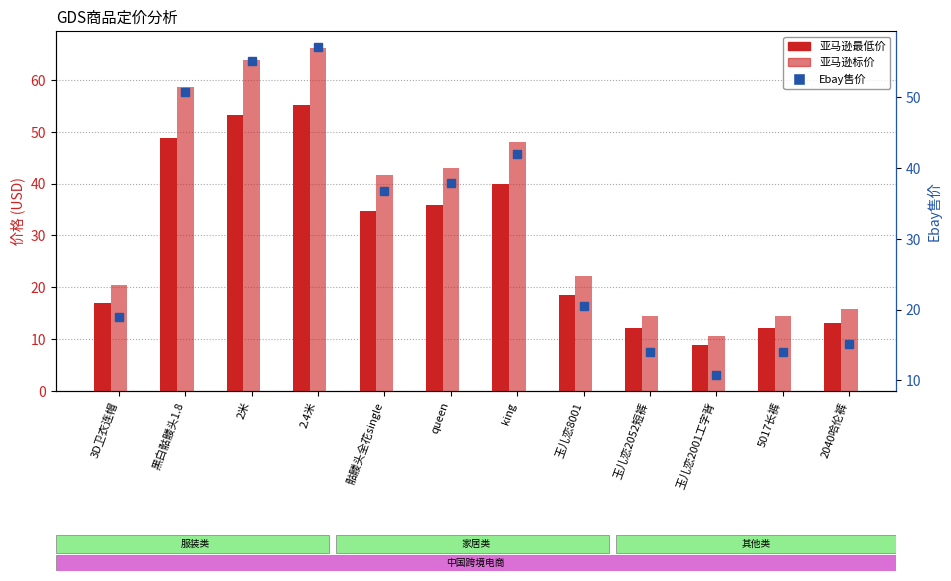

Reading left to right, list all the values displayed in this chart.

亚马逊最低价: 3D卫衣连帽=17.0	黑白骷髅头1.8=48.8	2米=53.1	2.4米=55.1	骷髅头全花single=34.8	queen=35.8	king=40.0	玉儿恋8001=18.6	玉儿恋2052短裤=12.1	玉儿恋2001工字背=8.8	5017长裤=12.1	2040哈伦裤=13.1
亚马逊标价: 3D卫衣连帽=20.4	黑白骷髅头1.8=58.6	2米=63.8	2.4米=66.1	骷髅头全花single=41.7	queen=43.0	king=47.9	玉儿恋8001=22.3	玉儿恋2052短裤=14.5	玉儿恋2001工字背=10.6	5017长裤=14.5	2040哈伦裤=15.8
Ebay售价: 3D卫衣连帽=19.0	黑白骷髅头1.8=50.8	2米=55.1	2.4米=57.1	骷髅头全花single=36.8	queen=37.8	king=41.9	玉儿恋8001=20.5	玉儿恋2052短裤=14.1	玉儿恋2001工字背=10.8	5017长裤=14.1	2040哈伦裤=15.1